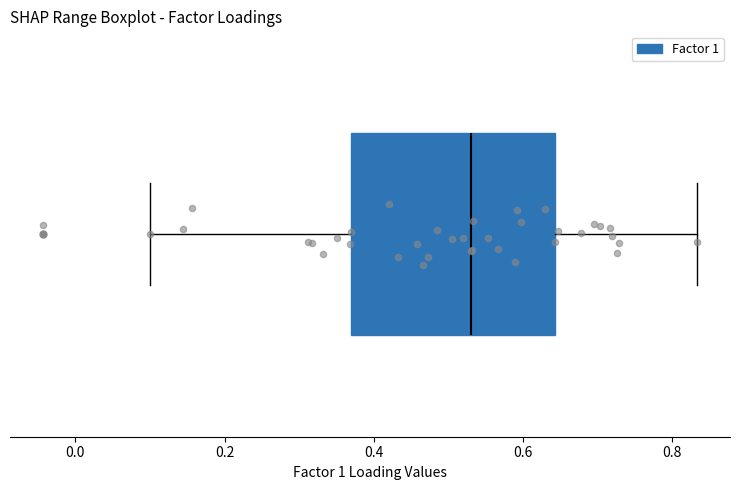

Read this box plot against the x-axis: the position of the median line, the range covered by the box, and the ends of both whiskers. The values are not printed on the chart, so give them approximately, as read against the axis.

median 0.54, box 0.36 to 0.64, whiskers 0.10 to 0.84